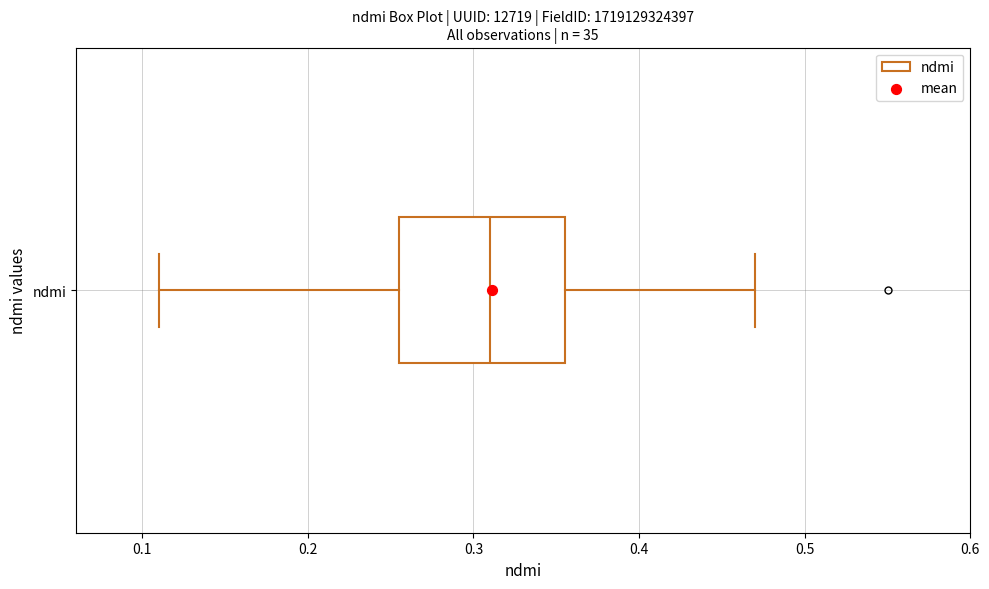

Transcribe this box plot: give where the median line is, the range the box spans, and where the two whiskers end, as read against the x-axis. The values are not printed on the chart, so give them approximately, as read against the axis.

median 0.31, box 0.26 to 0.36, whiskers 0.11 to 0.47